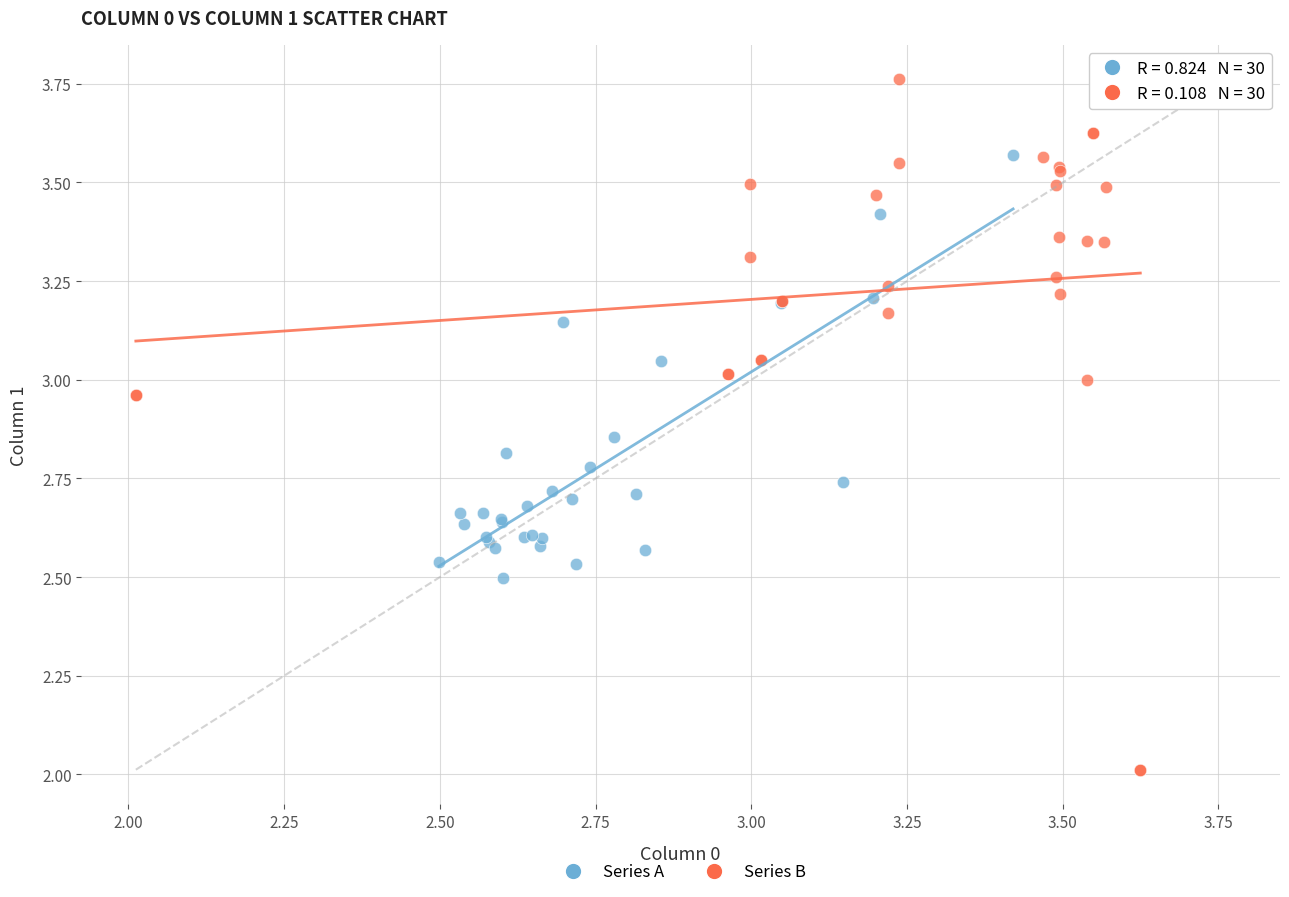

Which series reaches the minimum Y coordinate?

Series B